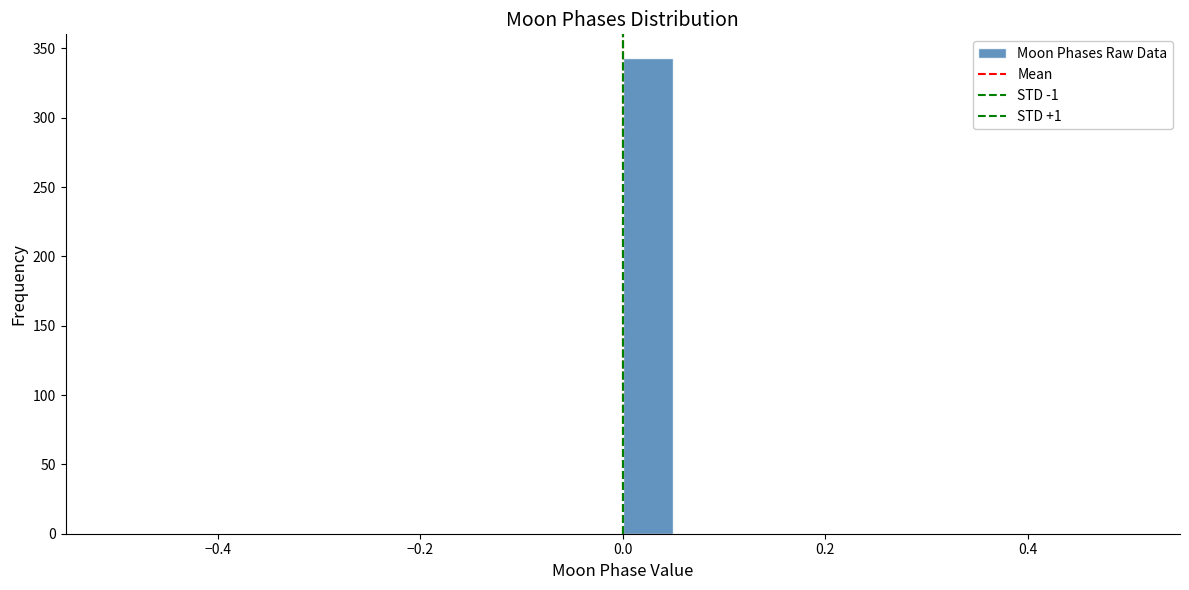

Around what value on the x-axis is the tallest bar? Give the approximate position of its centre, as read against the axis.

0.02